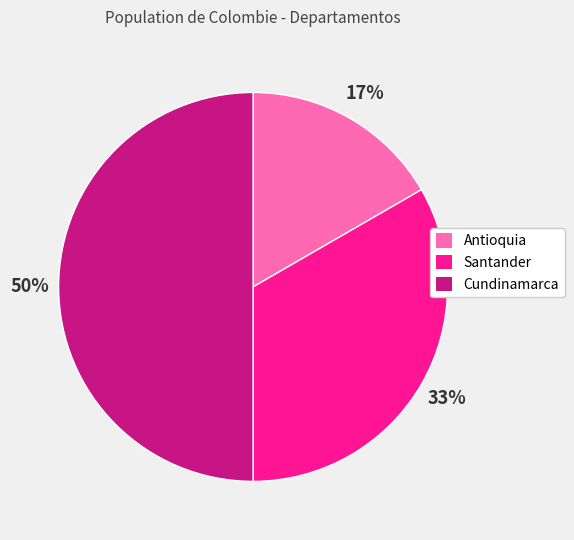

What is the smallest slice in the pie chart?

Antioquia